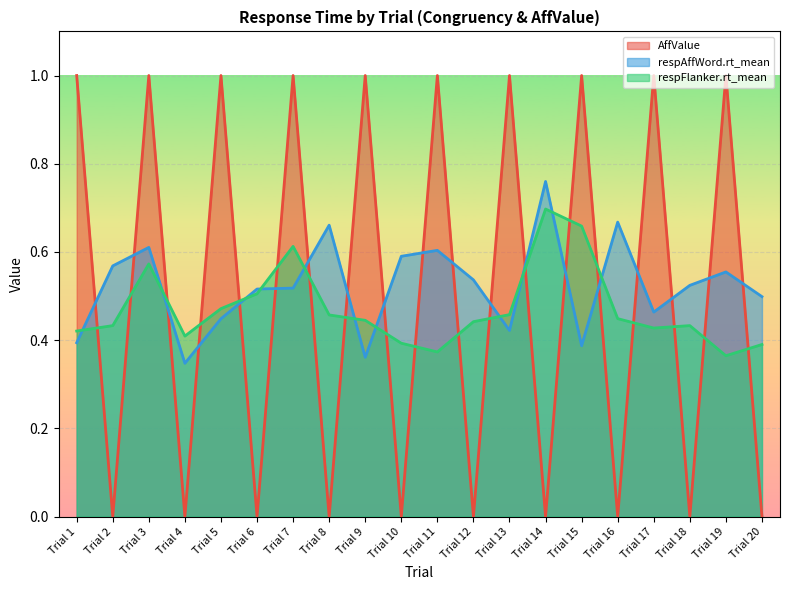

The AffValue series shows 0.6 at Trial 1. True or false?

False